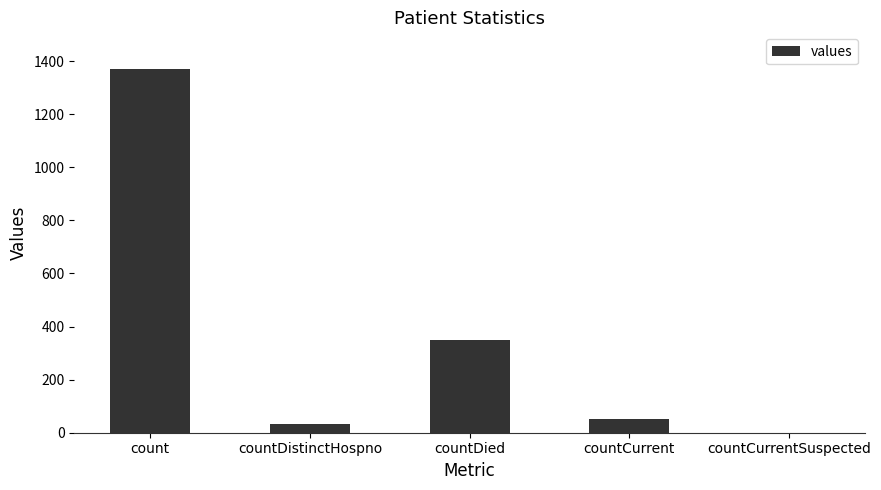

What is the sum of all values?

1805